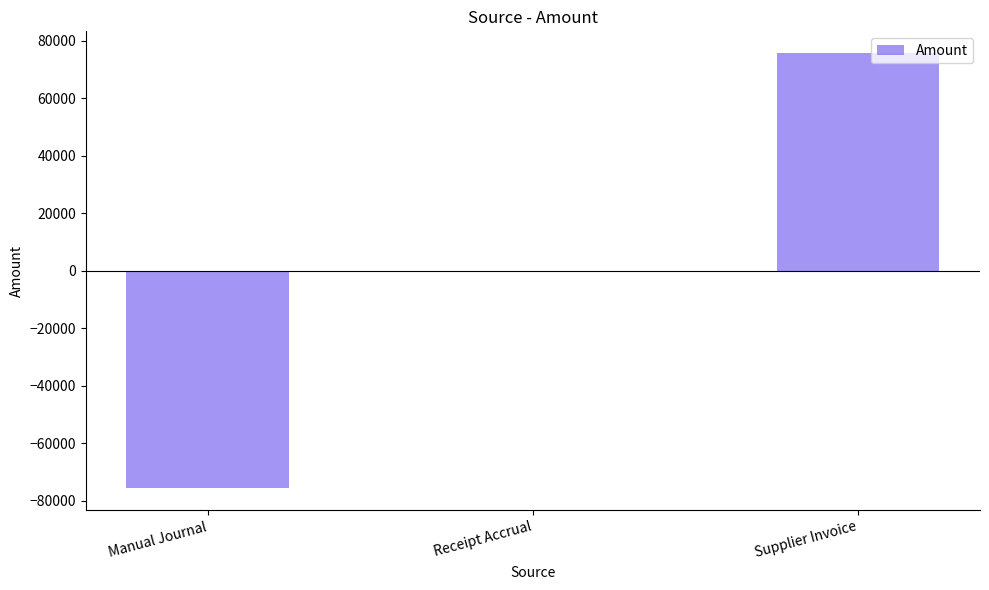

Between Manual Journal and Receipt Accrual, which is larger?

Receipt Accrual